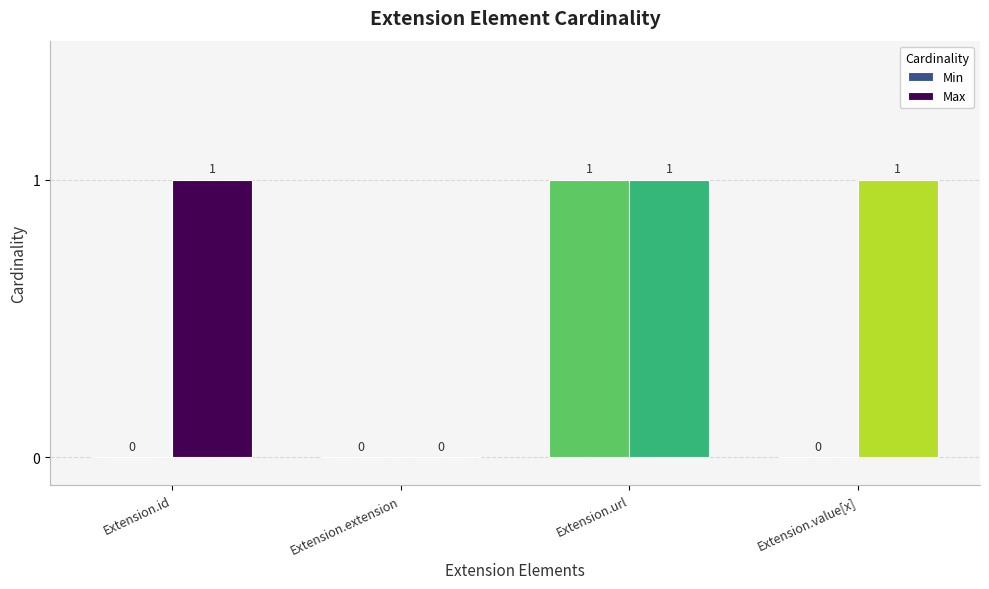

What is the sum of all Min values?

1